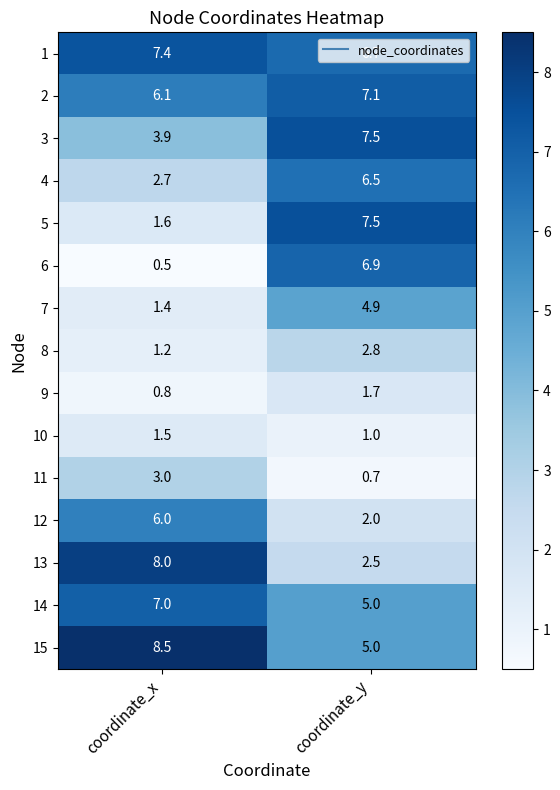

Is it true that 1 equals 7.4 at coordinate_x?

True